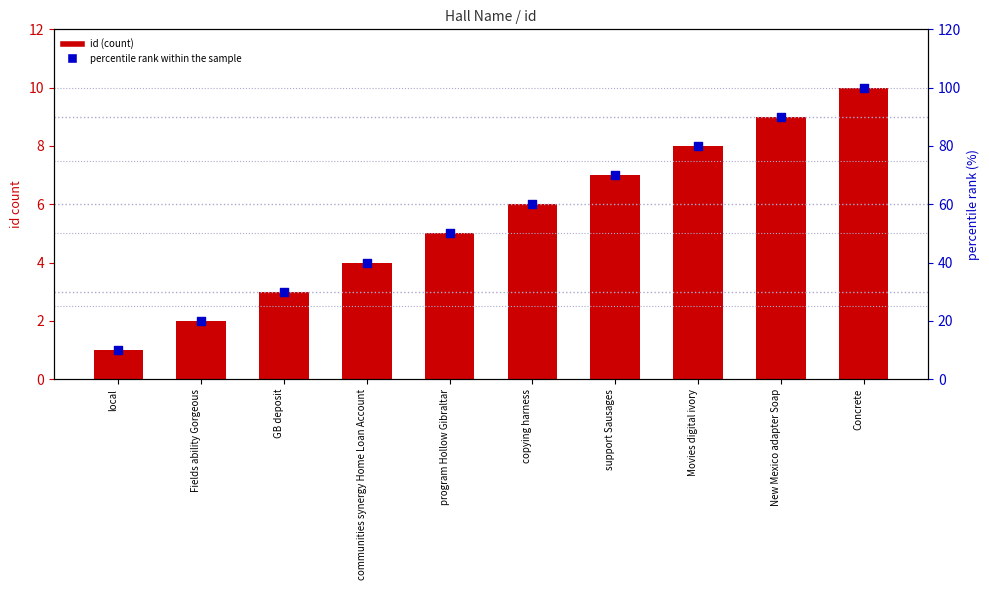

Which series has the largest Y range (max minus min)?

percentile rank within the sample